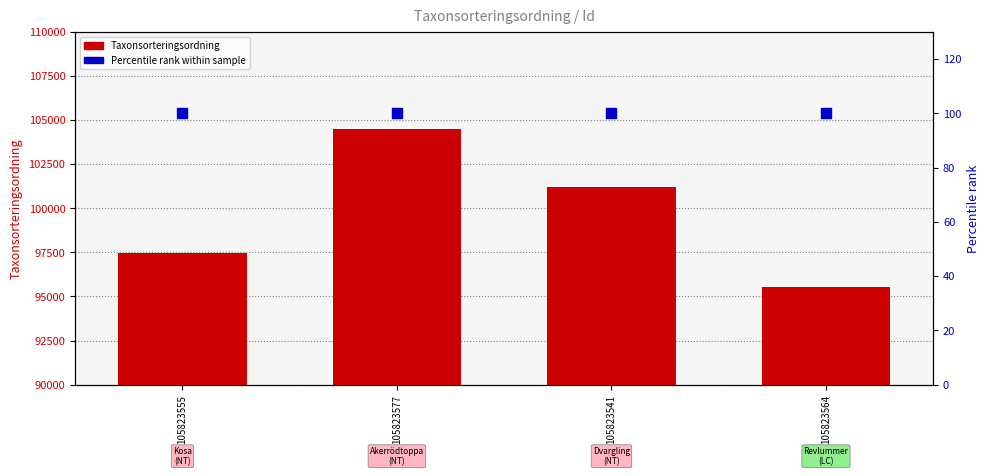

At how many categories does at least one series exceed 35071?

4